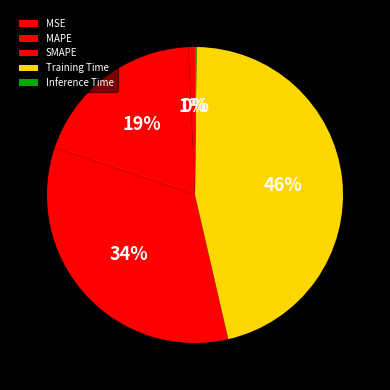

To the nearest percent, what percentage of the pie is MSE?

1%